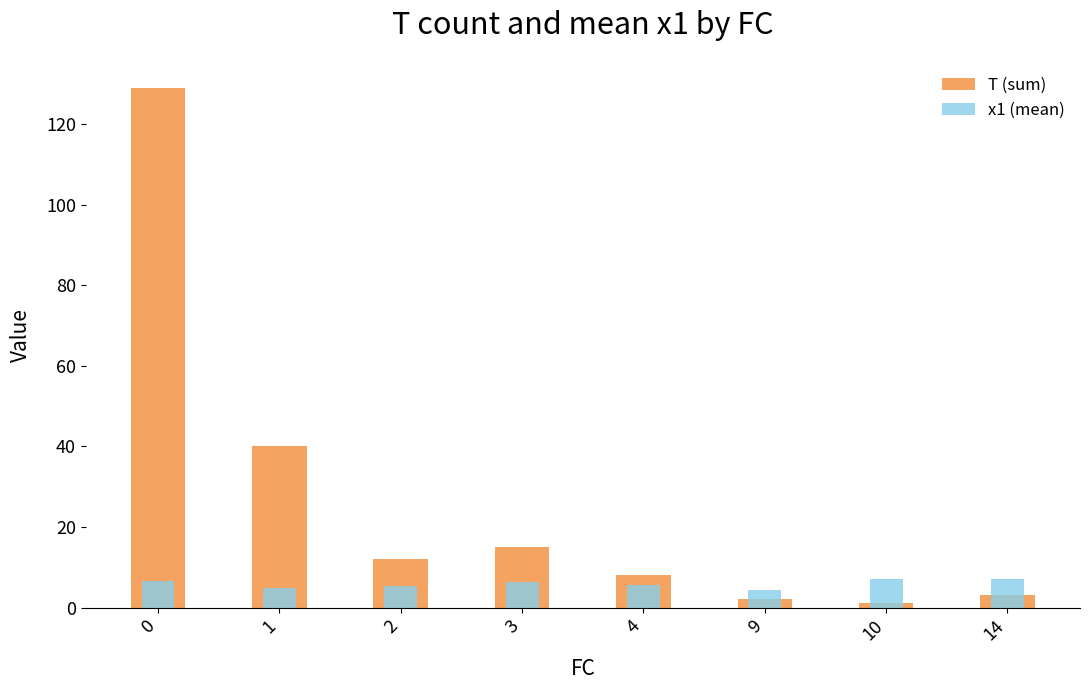

Rank the series by their average value, from highest to lowest.

T (sum), x1 (mean)